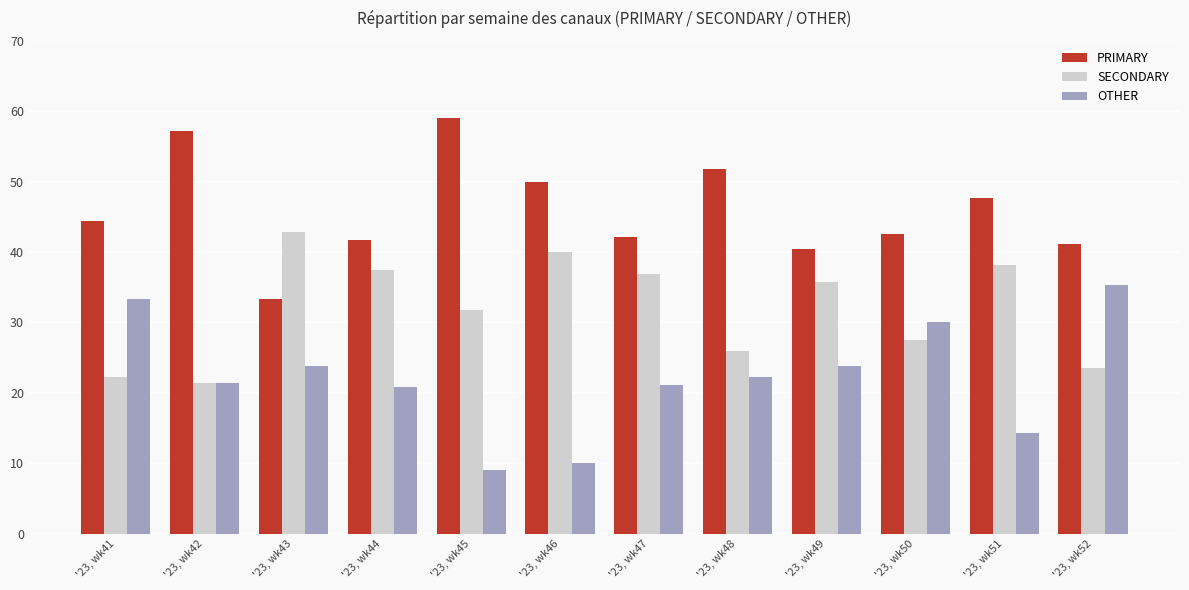

What is the difference between the second highest and second lowest values in the SECONDARY series?

17.8